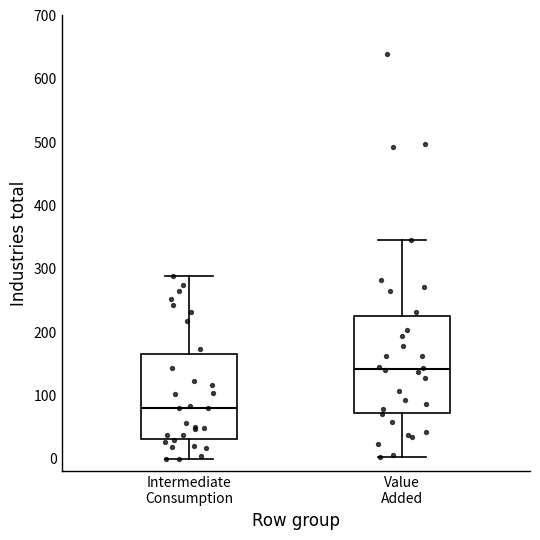

Which box has the highest median line?

Value Added